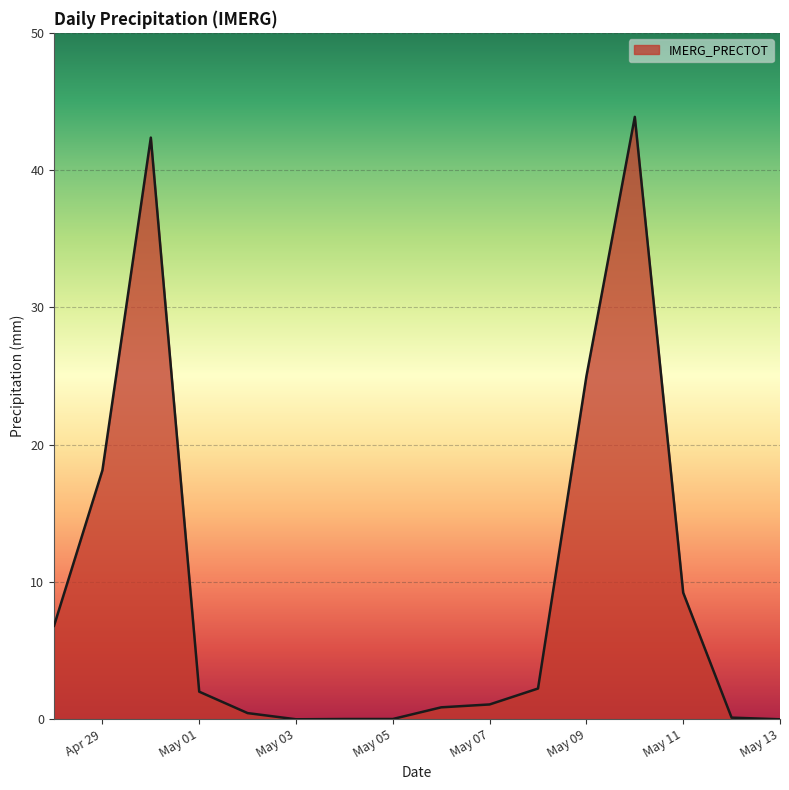

What is the sum of all values?

152.2